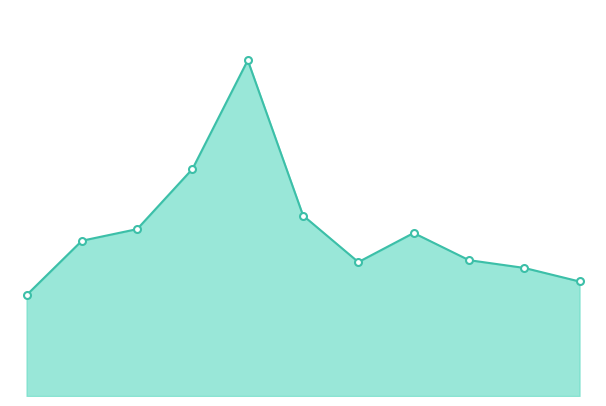

What is the minimum value shown in the chart?

52